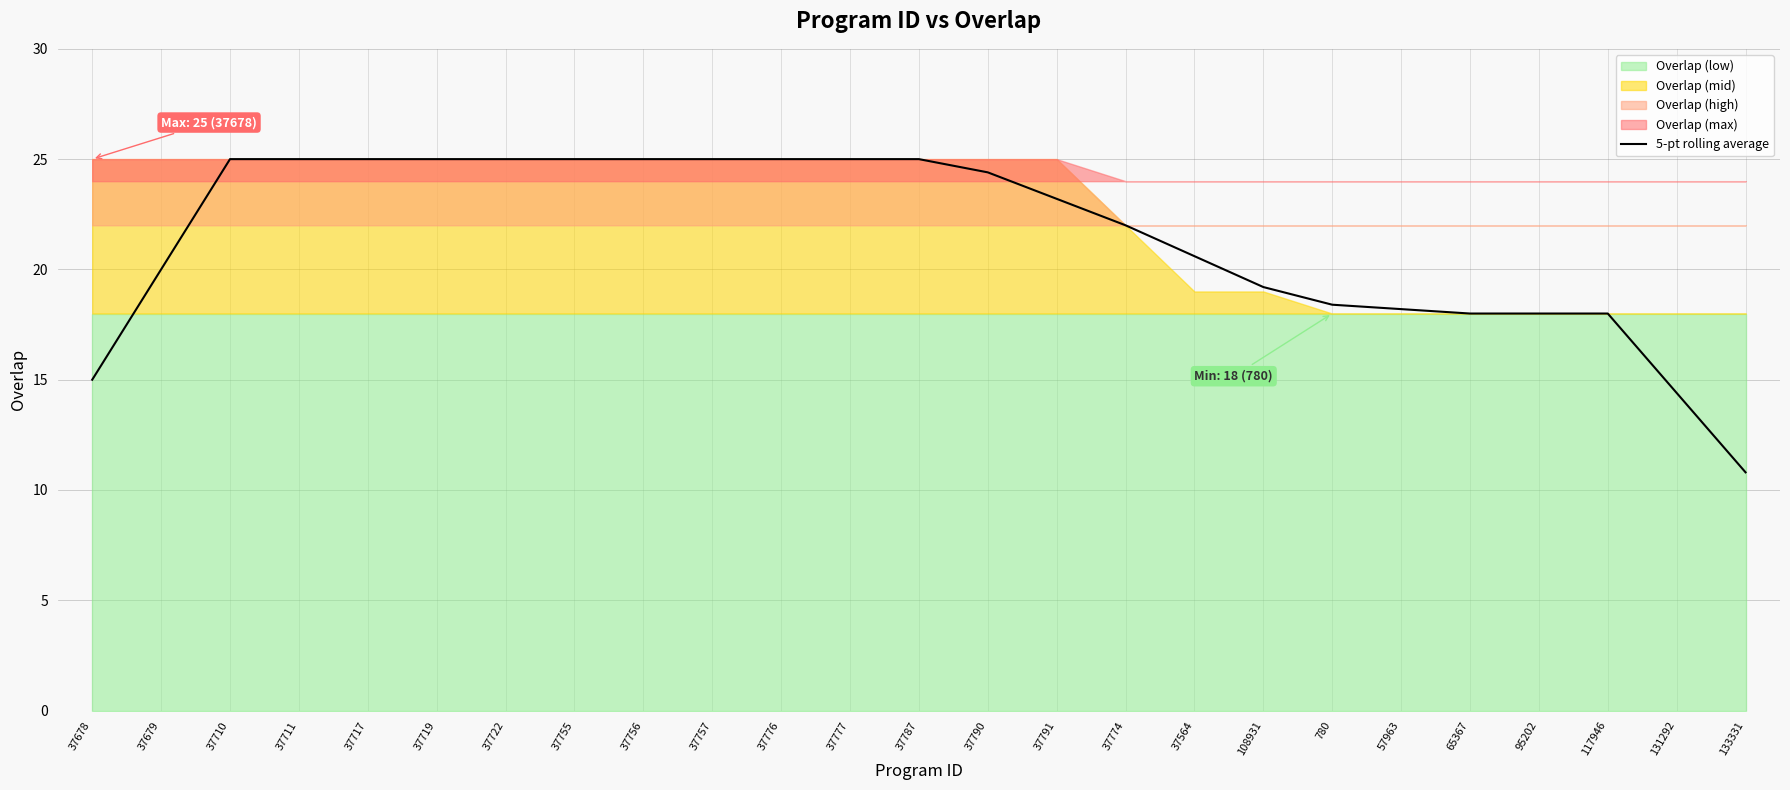

Reading left to right, transcribe all the data shown in this chart.

15.0	20.0	25.0	25.0	25.0	25.0	25.0	25.0	25.0	25.0	25.0	25.0	25.0	24.4	23.2	22.0	20.6	19.2	18.4	18.2	18.0	18.0	18.0	14.4	10.8